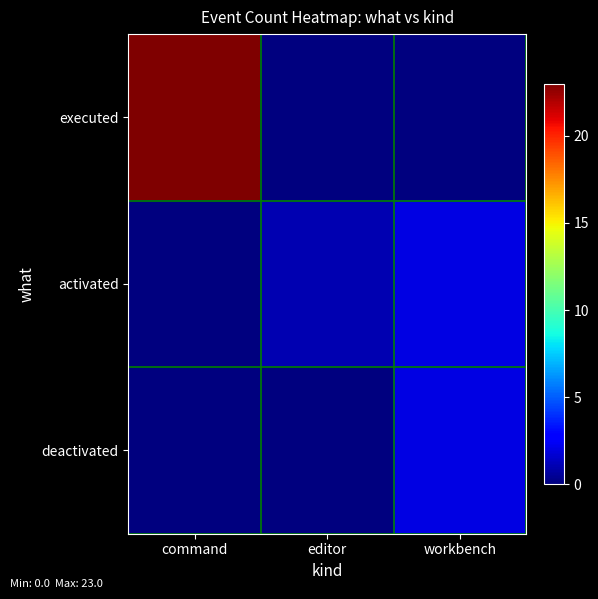

Reading left to right, what are all the values shown in this chart?

executed: command=23	editor=0	workbench=0
activated: command=0	editor=1	workbench=2
deactivated: command=0	editor=0	workbench=2